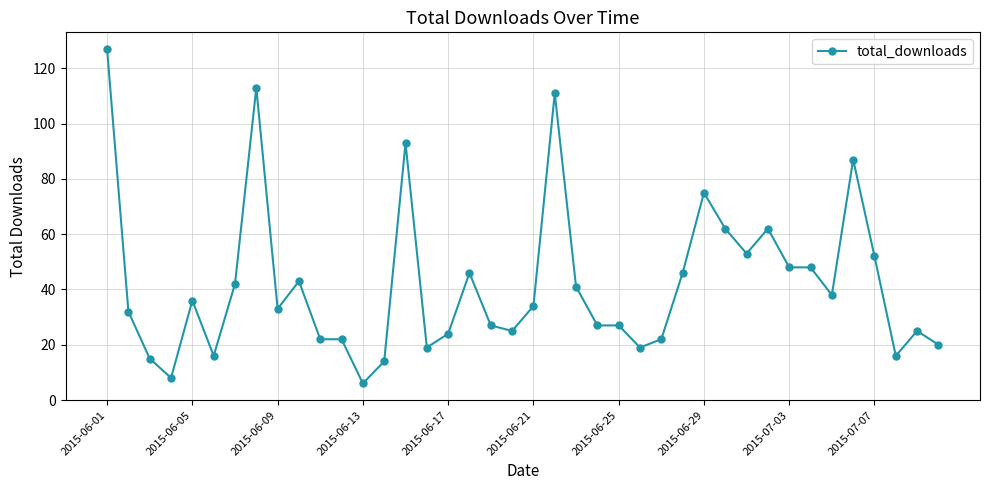

What is the value of the 2nd point from the left?

32